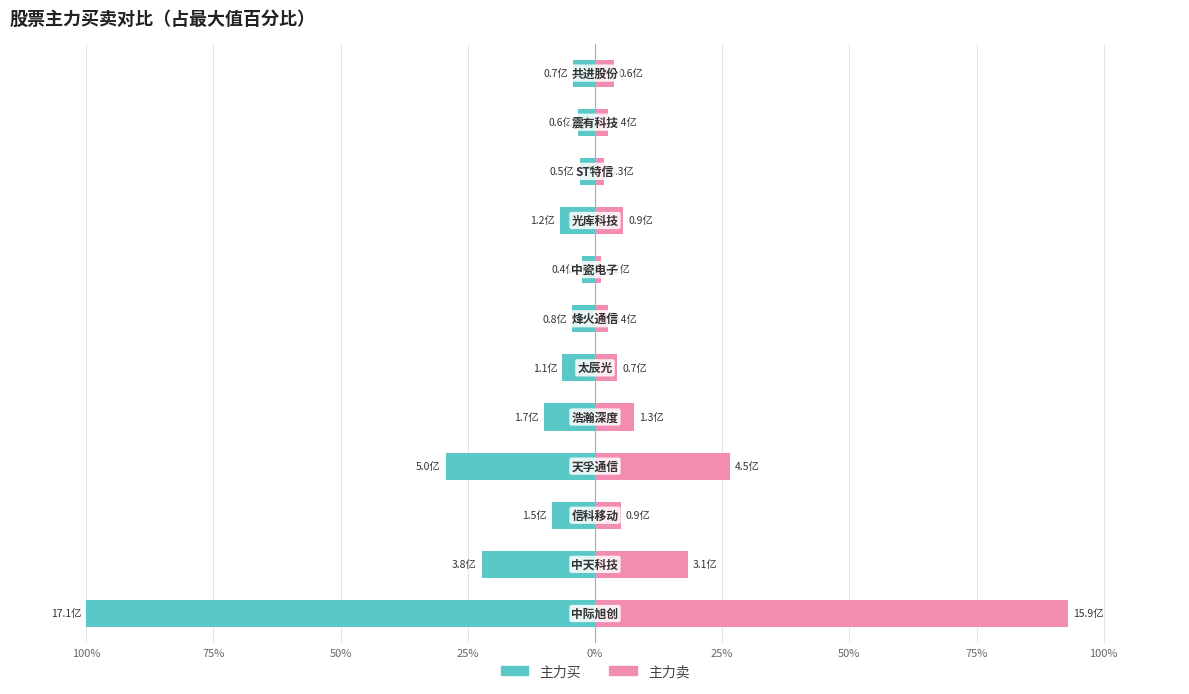

At how many categories does at least one series exceed -67?

12